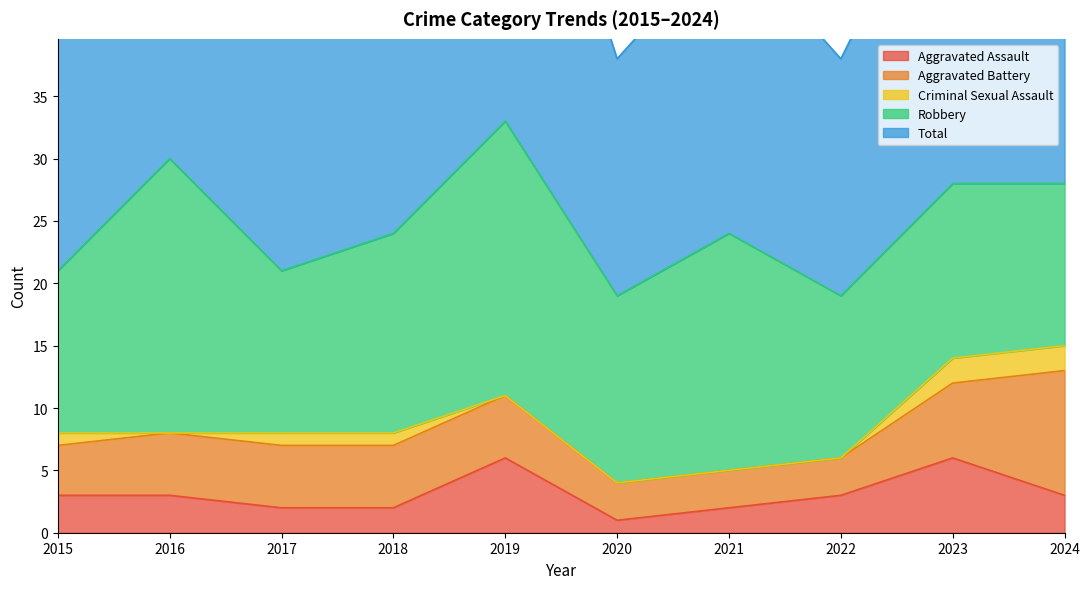

What is the greatest value displayed?

33